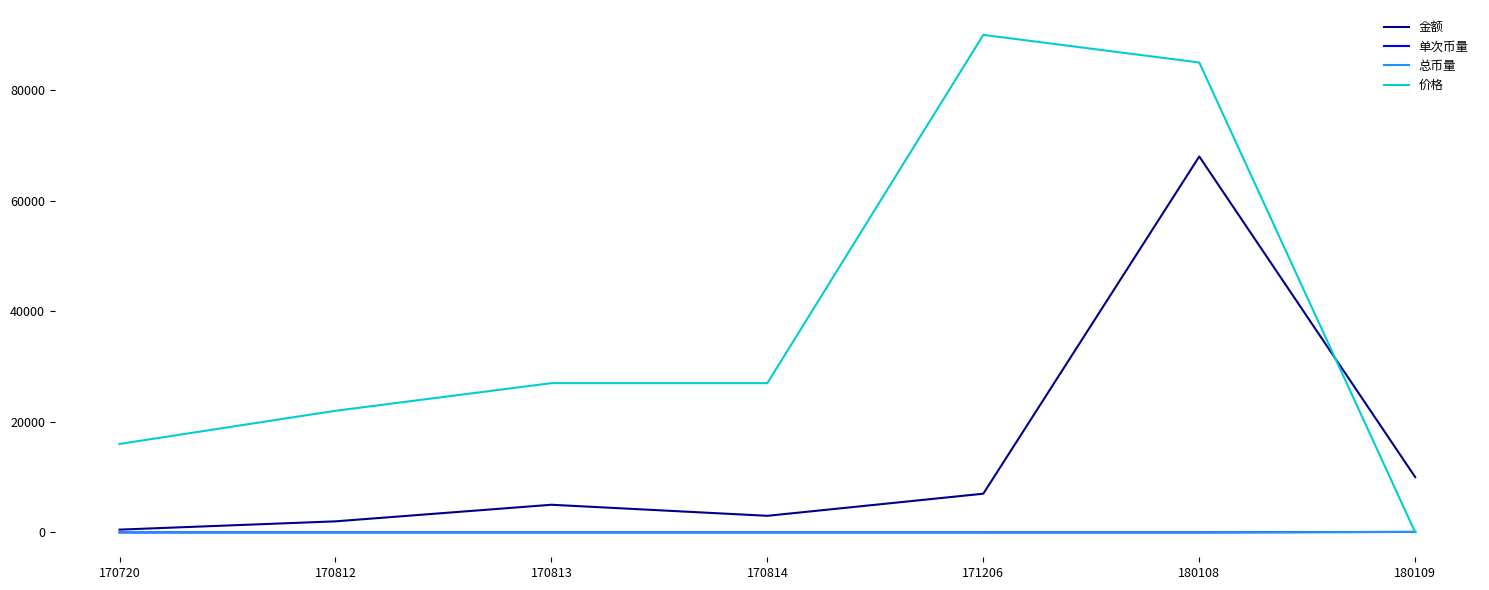

How many interior local peaks does the 金额 series have?

2